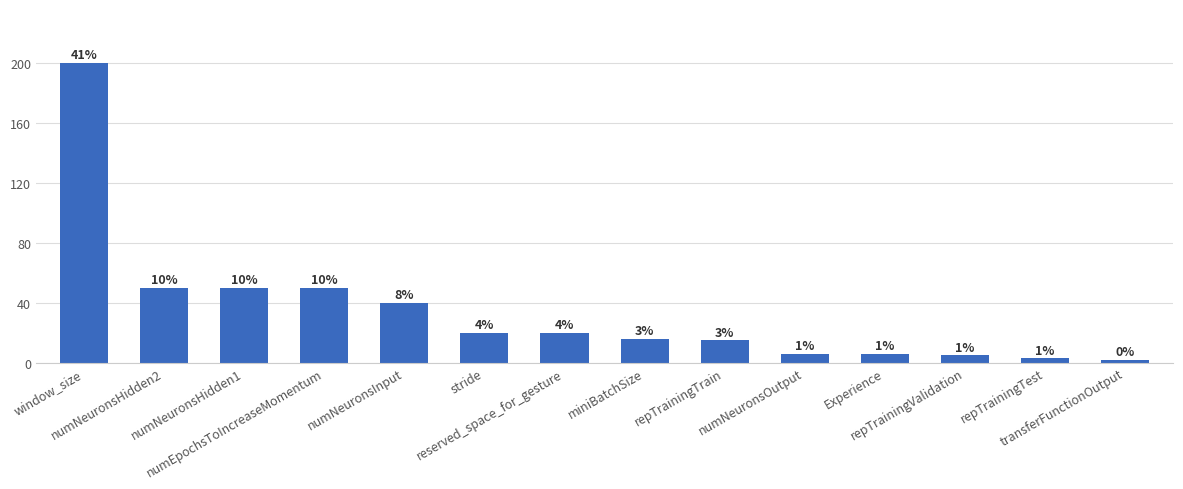

How many bars are there in total?

14